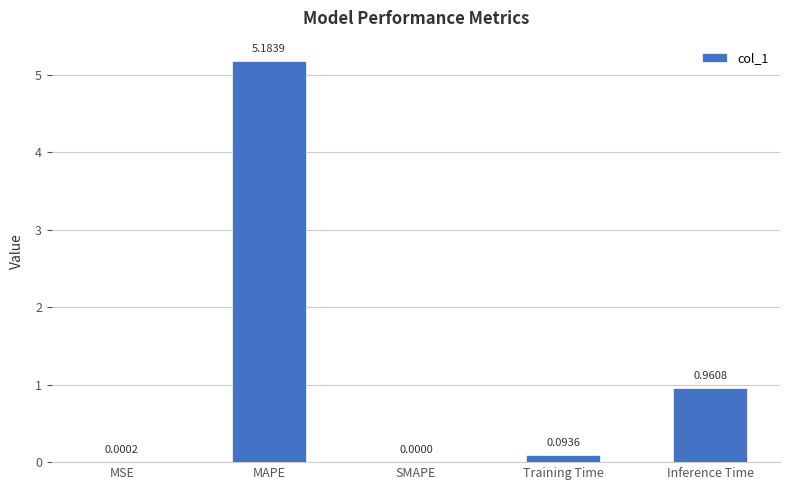

What is the sum of all values?

6.2